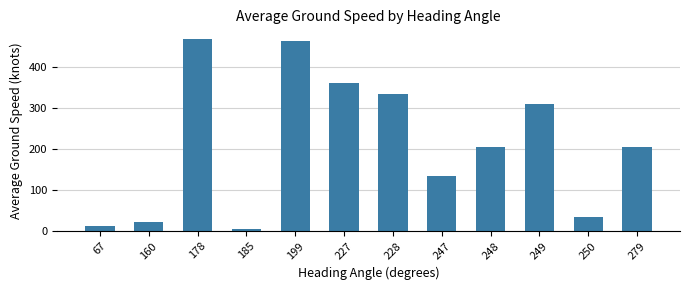

Between 247 and 249, which is larger?

249